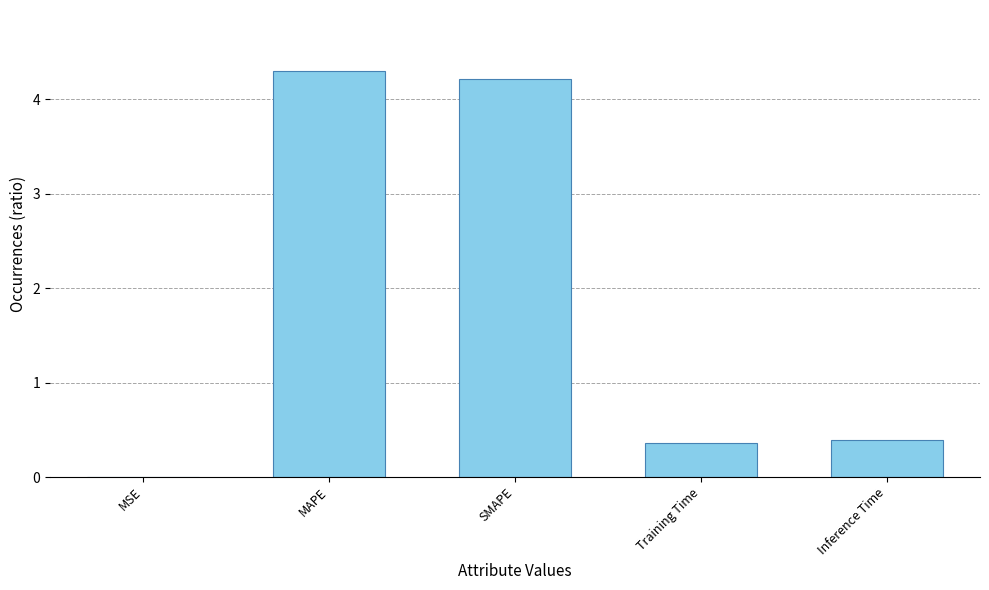

Which has a higher value, SMAPE or Training Time?

SMAPE